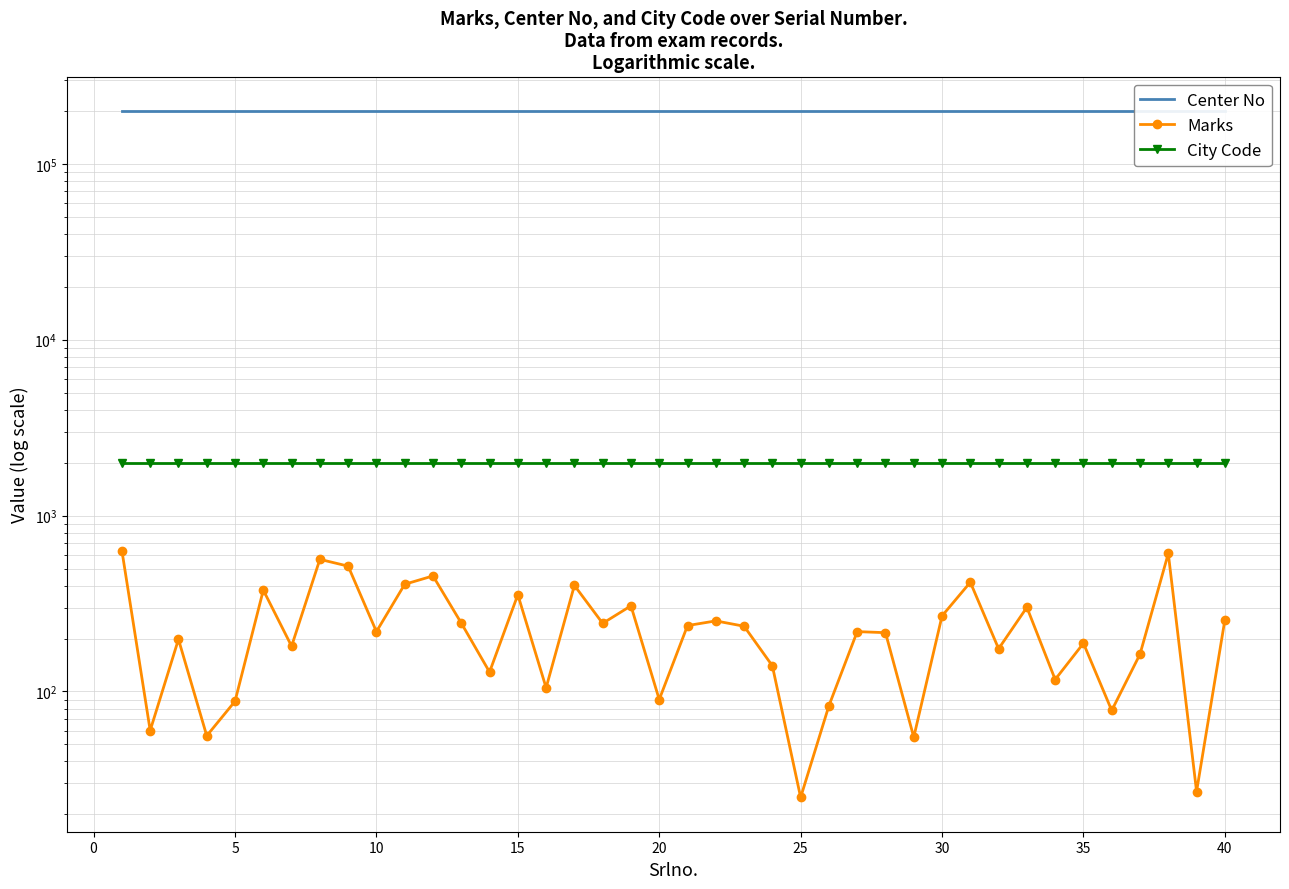

Reading left to right, what are all the values shown in this chart?

Center No: 200112	200112	200112	200112	200112	200112	200112	200112	200112	200112	200112	200112	200112	200112	200112	200112	200112	200112	200112	200112	200112	200112	200112	200112	200112	200112	200112	200112	200112	200112	200112	200112	200112	200112	200112	200112	200112	200112	200112	200112
Marks: 632	60	198	56	88	377	181	564	516	219	407	454	245	129	355	105	401	244	307	90	237	252	235	140	25	83	219	216	55	269	418	175	301	117	188	78	163	609	27	255
City Code: 2001	2001	2001	2001	2001	2001	2001	2001	2001	2001	2001	2001	2001	2001	2001	2001	2001	2001	2001	2001	2001	2001	2001	2001	2001	2001	2001	2001	2001	2001	2001	2001	2001	2001	2001	2001	2001	2001	2001	2001